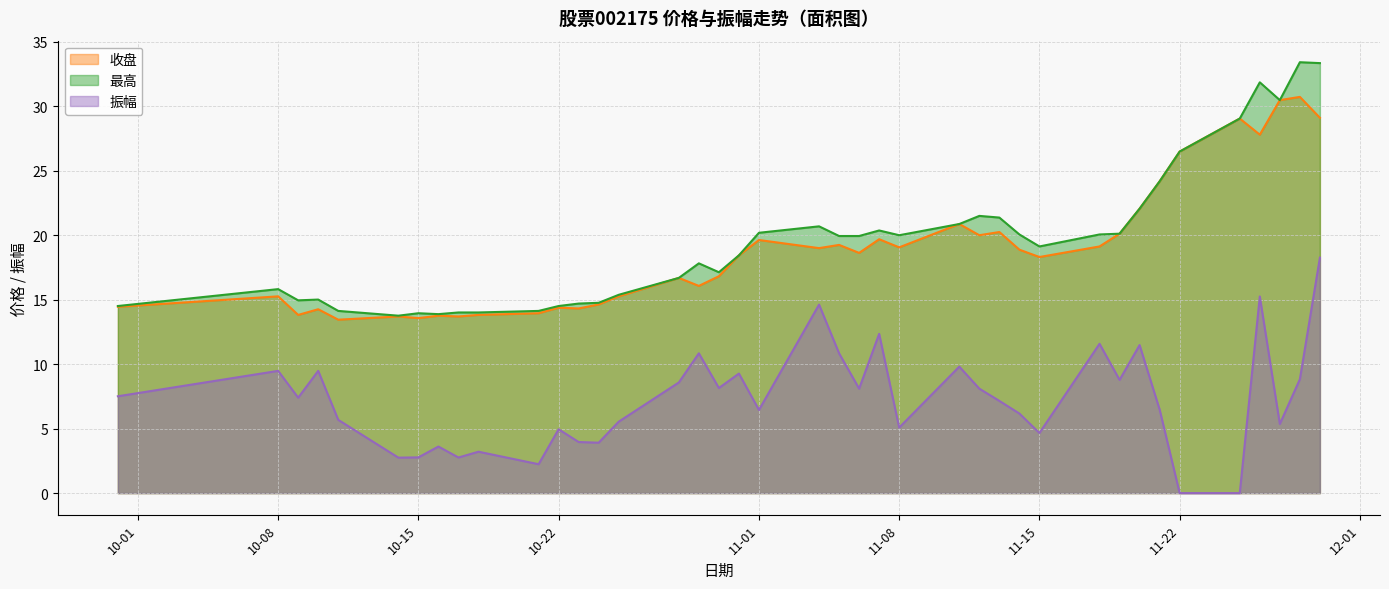

True or false: 最高 and 振幅 intersect in this chart.

False